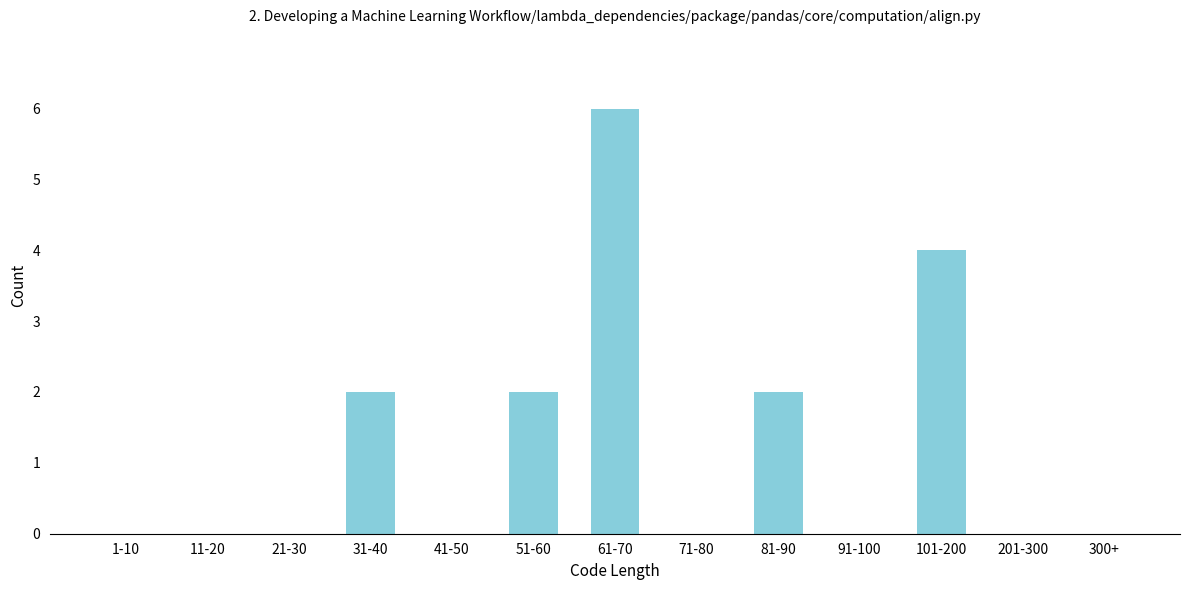

Reading left to right, list all the values displayed in this chart.

1-10=0	11-20=0	21-30=0	31-40=2	41-50=0	51-60=2	61-70=6	71-80=0	81-90=2	91-100=0	101-200=4	201-300=0	300+=0